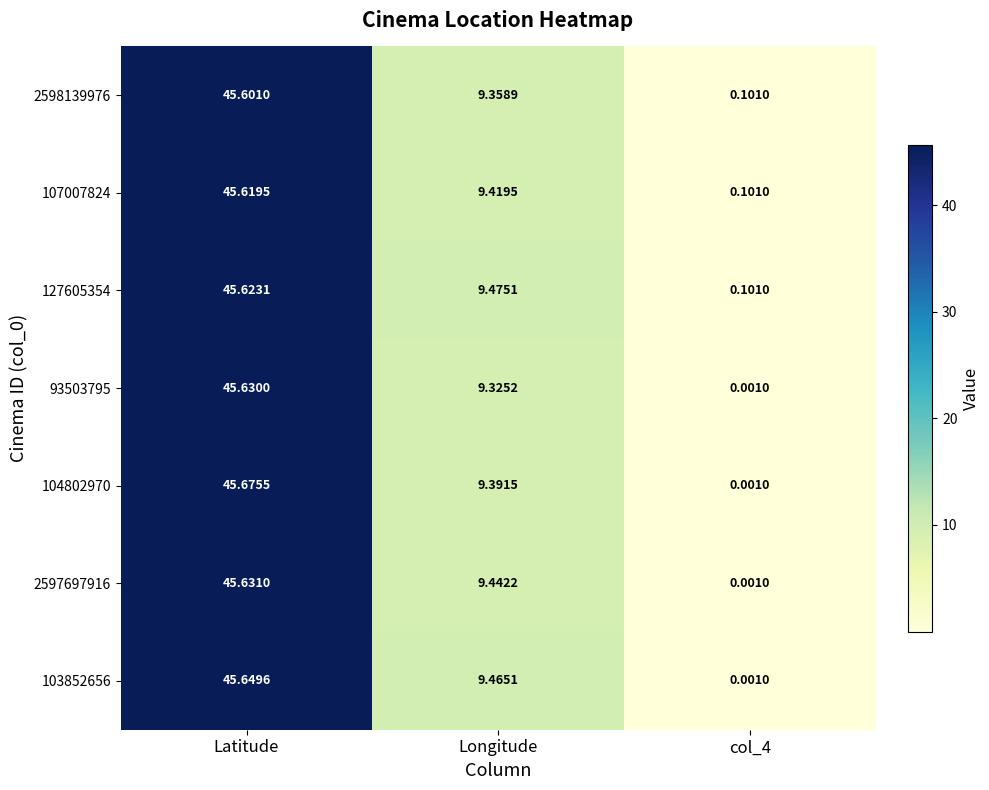

At which category is the sum across all series the highest?

Latitude